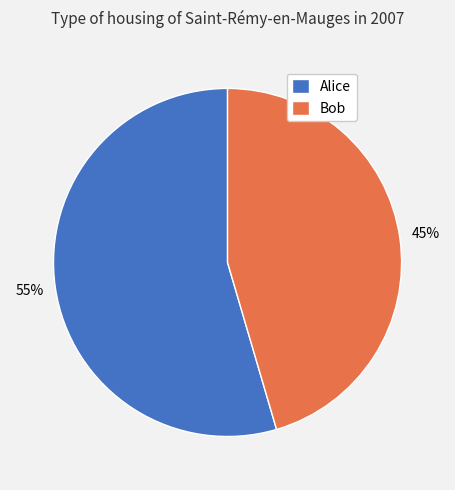

How many slices are in this pie chart?

2